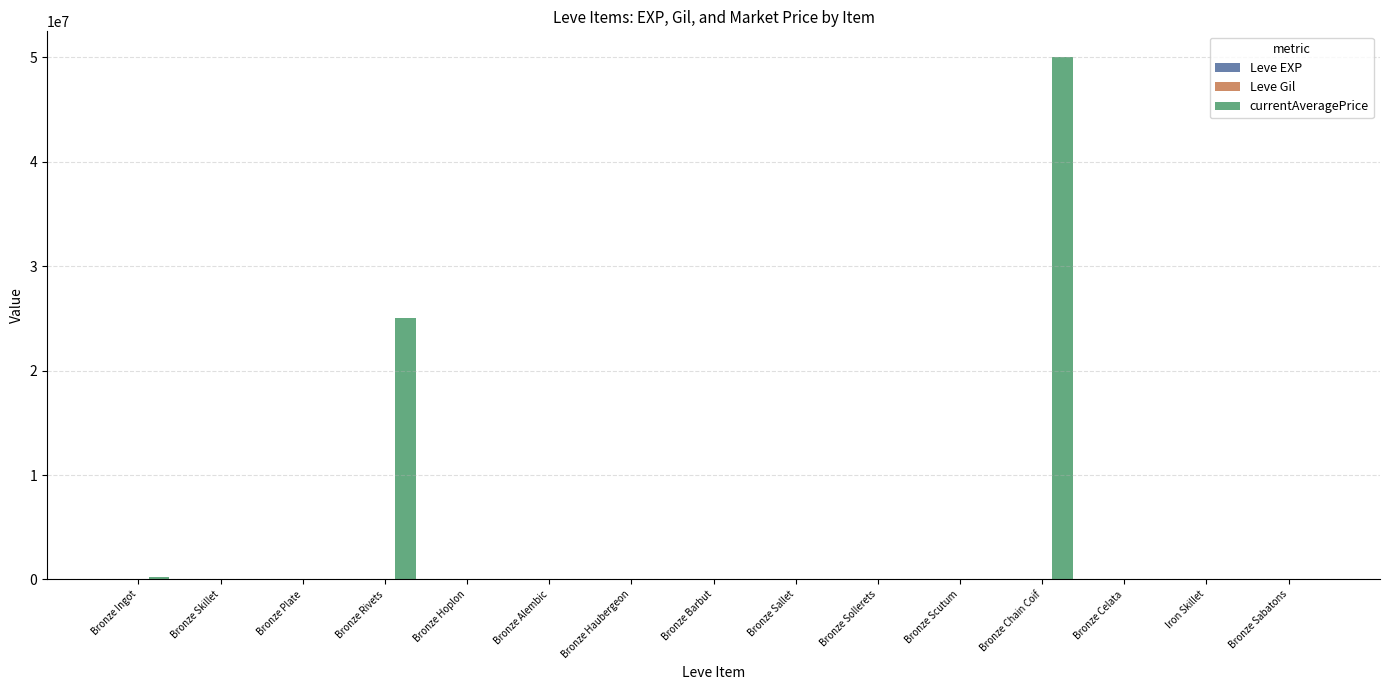

Between Bronze Skillet and Bronze Rivets, which series saw the biggest shift?

currentAveragePrice